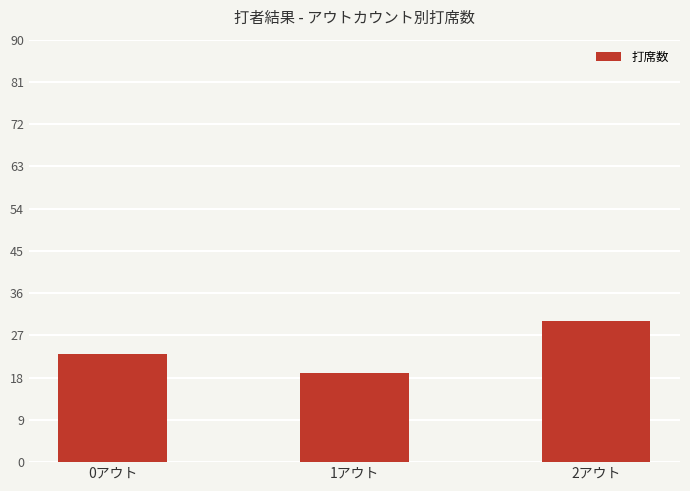

What is the change in value from 1アウト to 2アウト?

+11